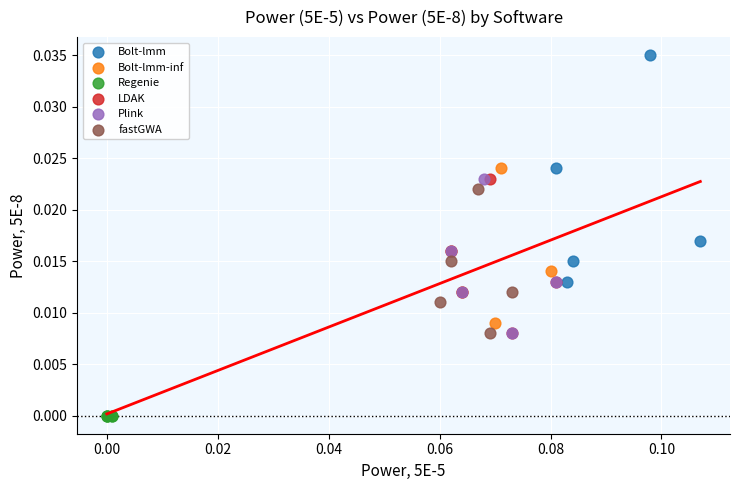

Which series contains the highest Y value?

Bolt-lmm